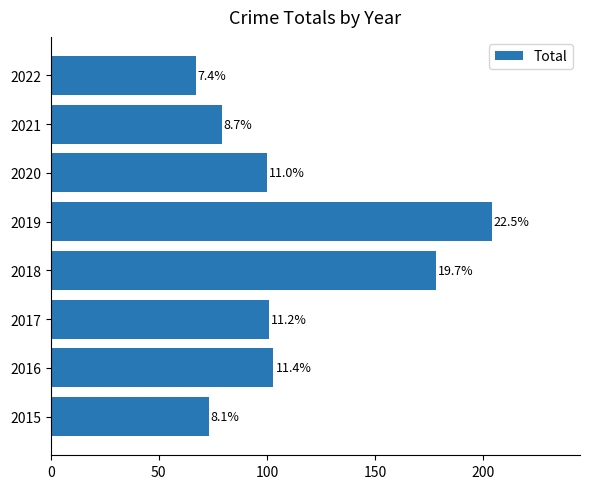

Does the chart contain any negative values?

No